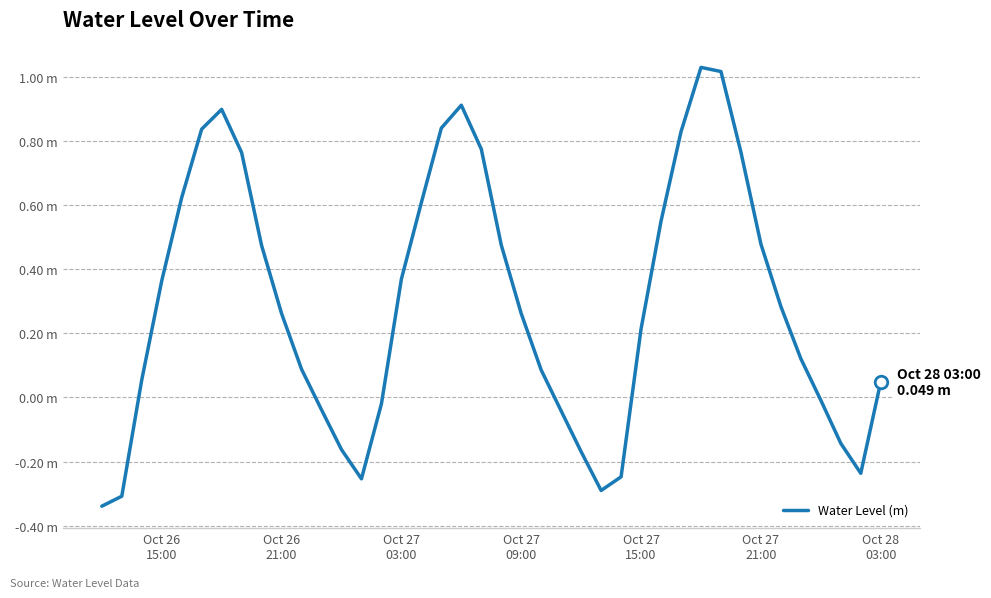

Does the chart display data point markers on the line(s)?

No